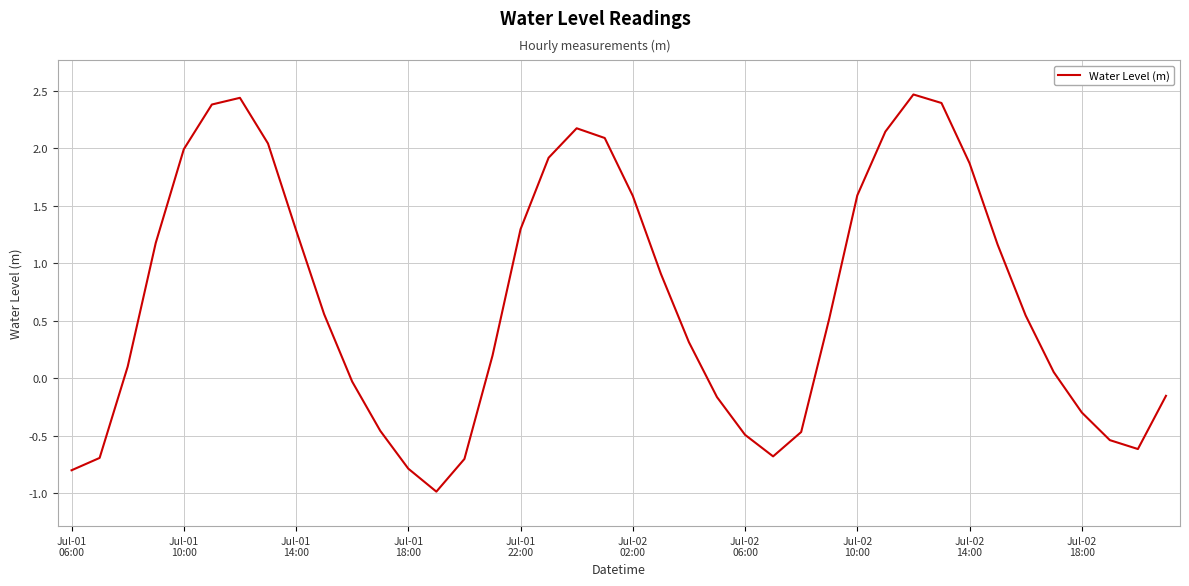

What is the minimum value shown in the chart?

-1.0